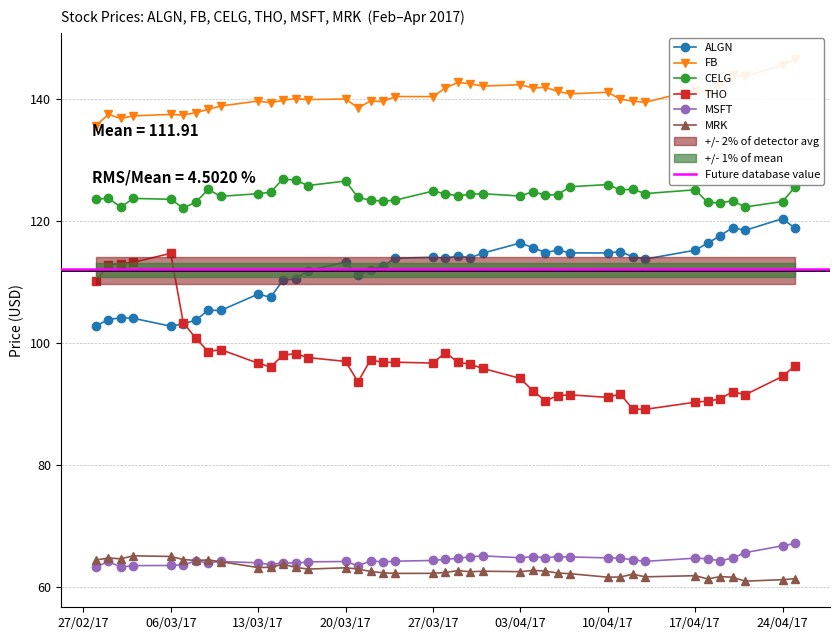

True or false: THO and MSFT intersect in this chart.

False